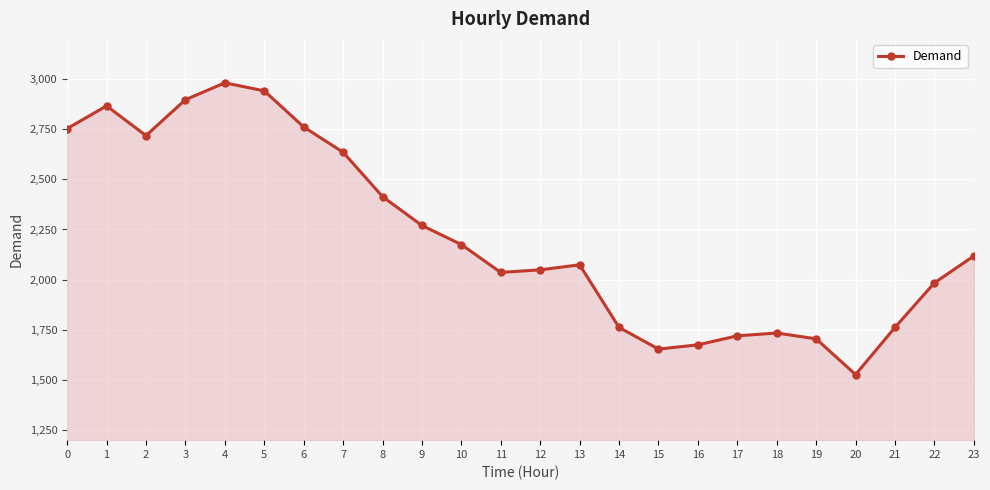

What is the ratio of the value at 18 to the value at 5?

0.6